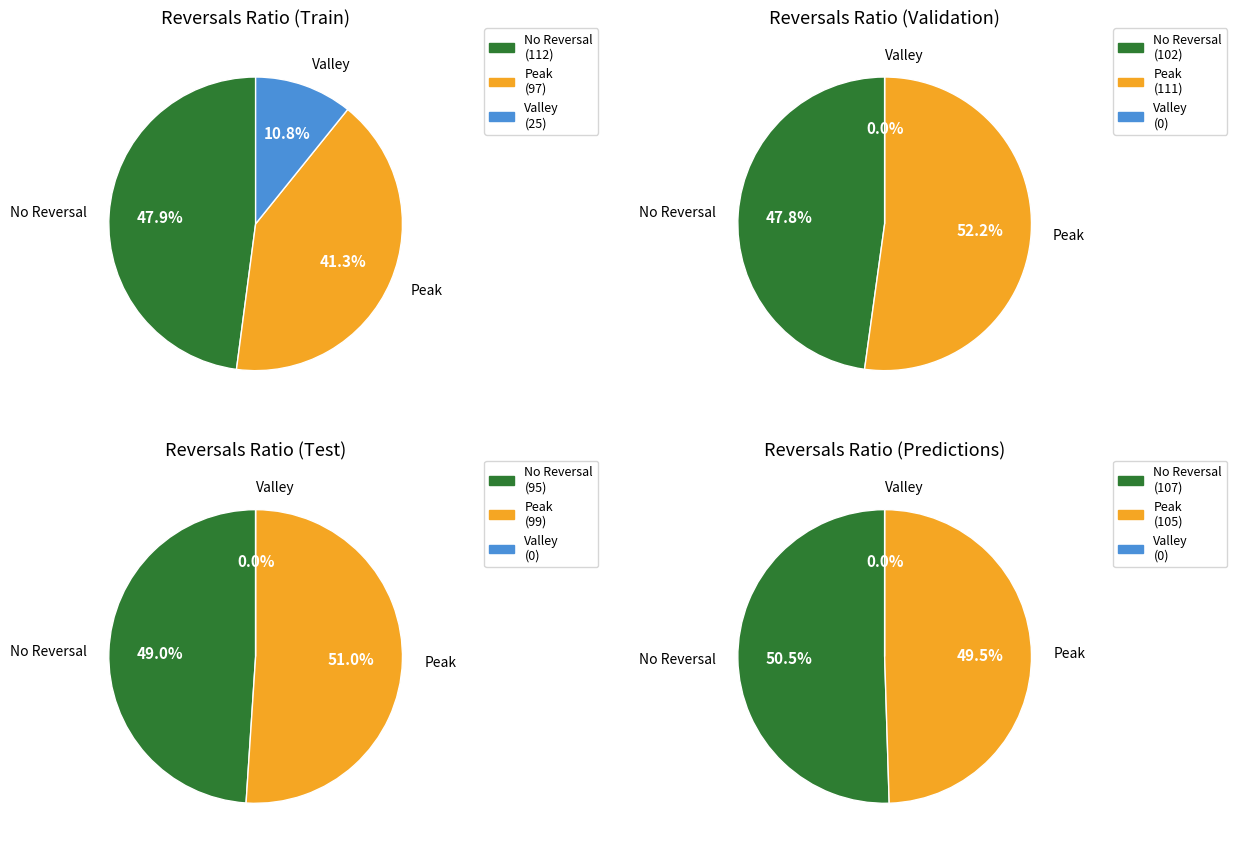

Is there a majority slice in this chart?

No